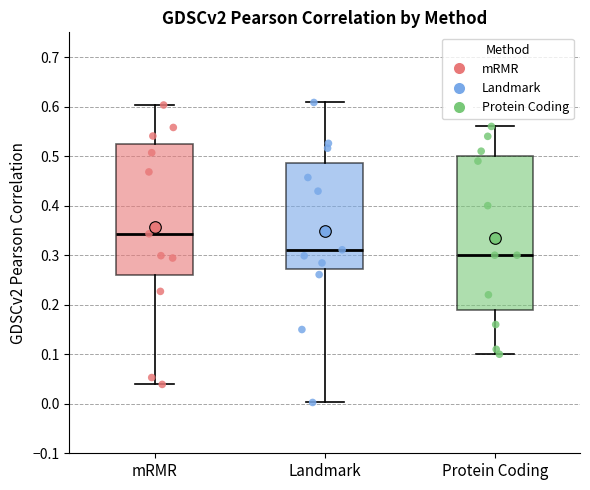

Reading left to right, read every box against the y-axis: the position of its median line, the range the box covers, and the ends of its whiskers. The values are not printed on the chart, so give them approximately, as read against the axis.

mRMR: median 0.34, box 0.26 to 0.52, whiskers 0.04 to 0.60
Landmark: median 0.31, box 0.27 to 0.49, whiskers 0.00 to 0.61
Protein Coding: median 0.30, box 0.19 to 0.50, whiskers 0.10 to 0.56